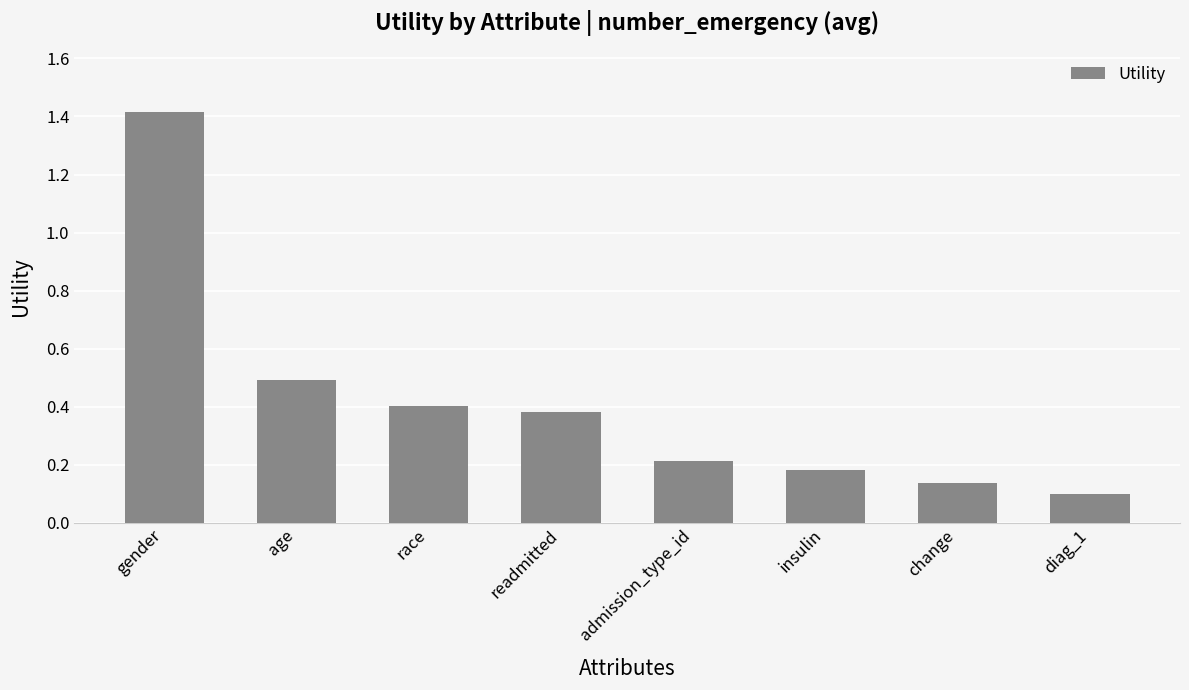

Is it true that the value at race is 0.2?

False